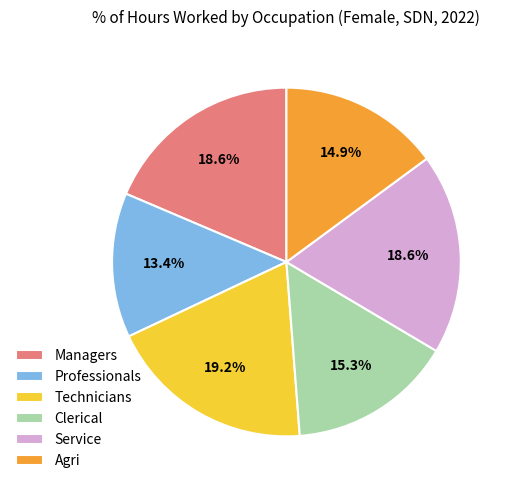

What is the smallest slice in the pie chart?

Professionals